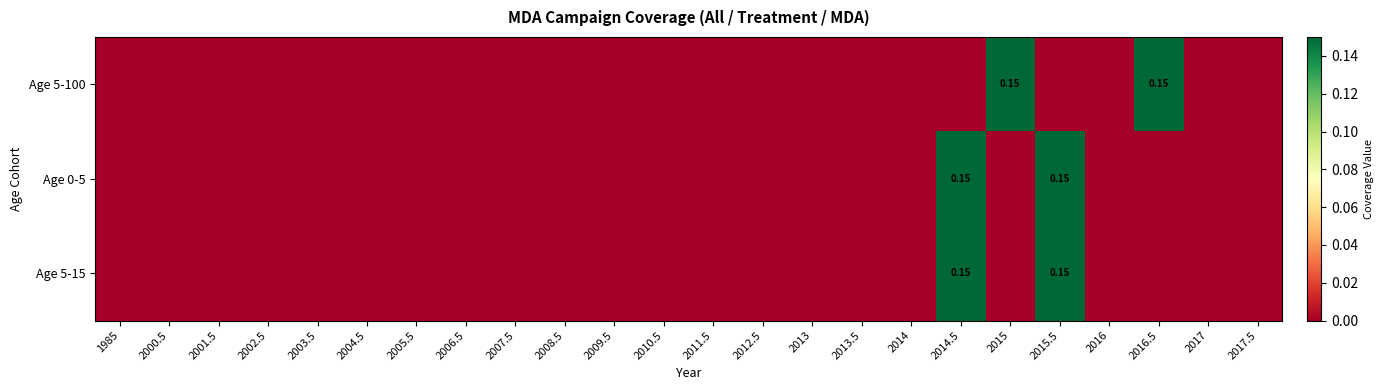

What is the approximate value of Age 5-100 at 2015?

0.1